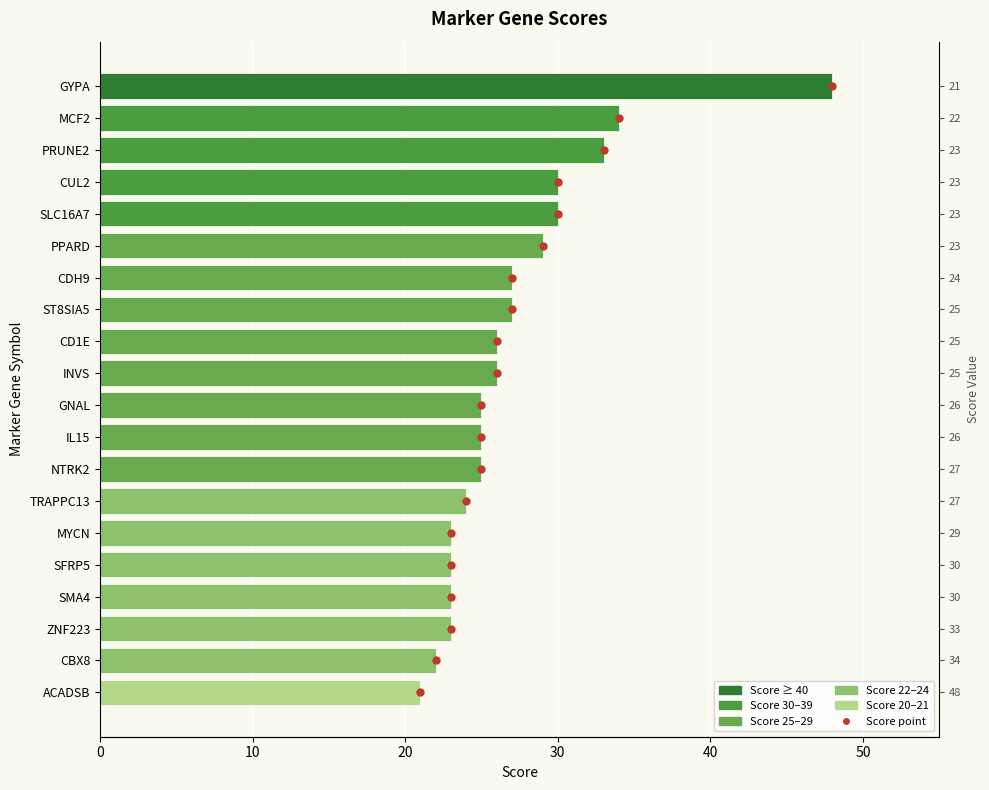

At how many categories does at least one series exceed 34?

1